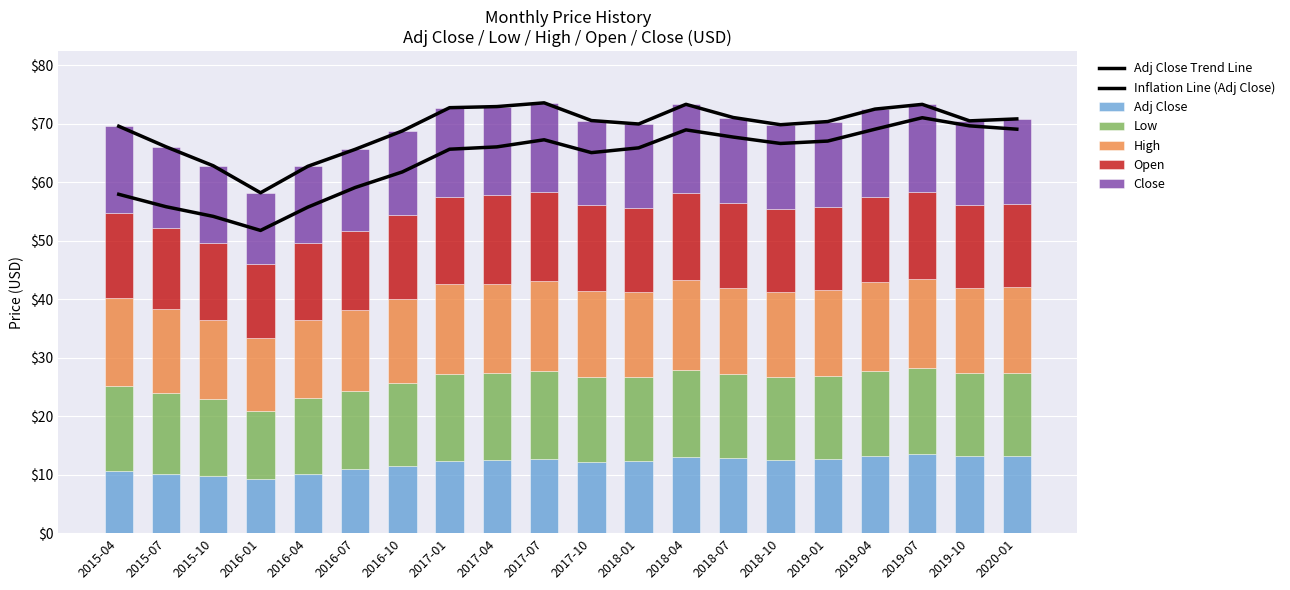

What value does the High series have at 2015-07?

14.4